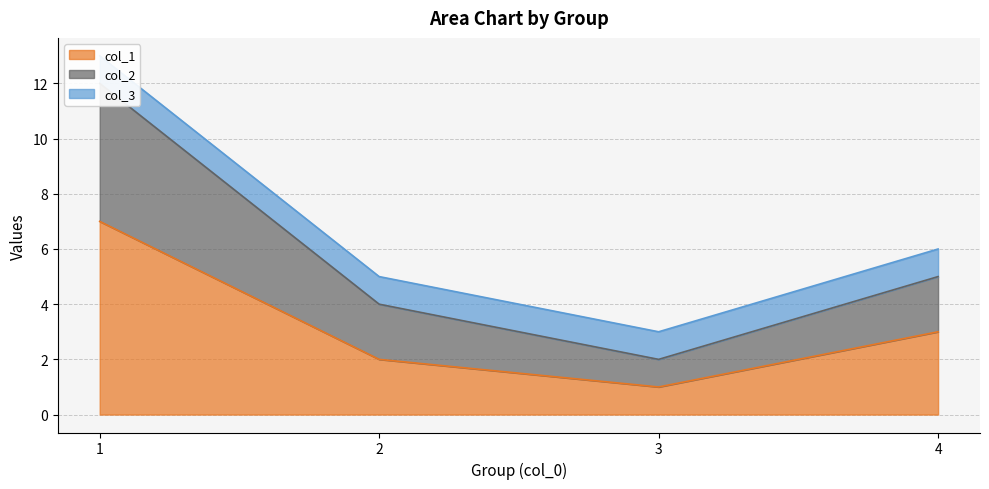

At which label does col_2 first exceed 5?

1